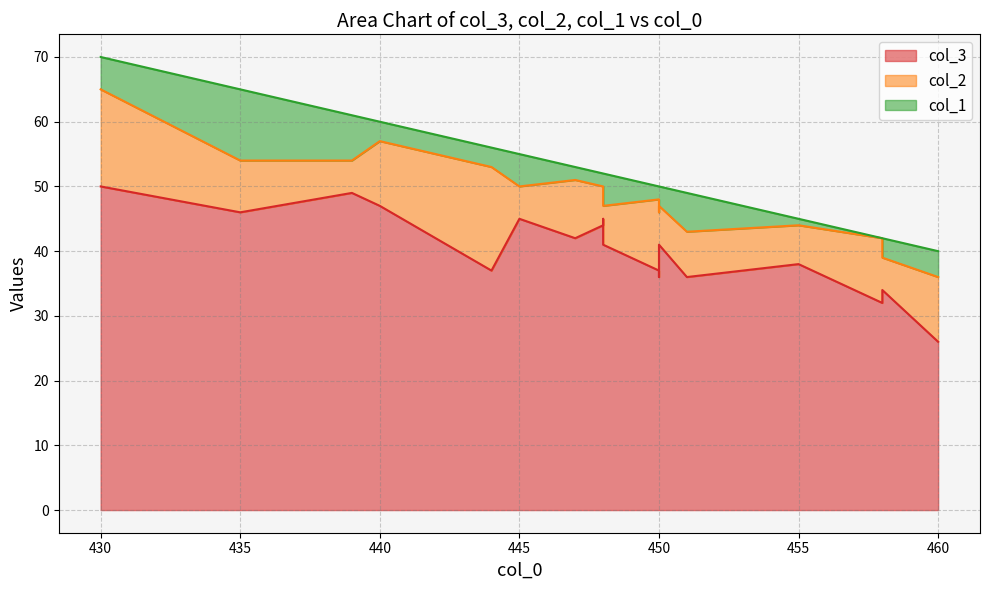

True or false: col_1 has a value of 0 at 455.

False